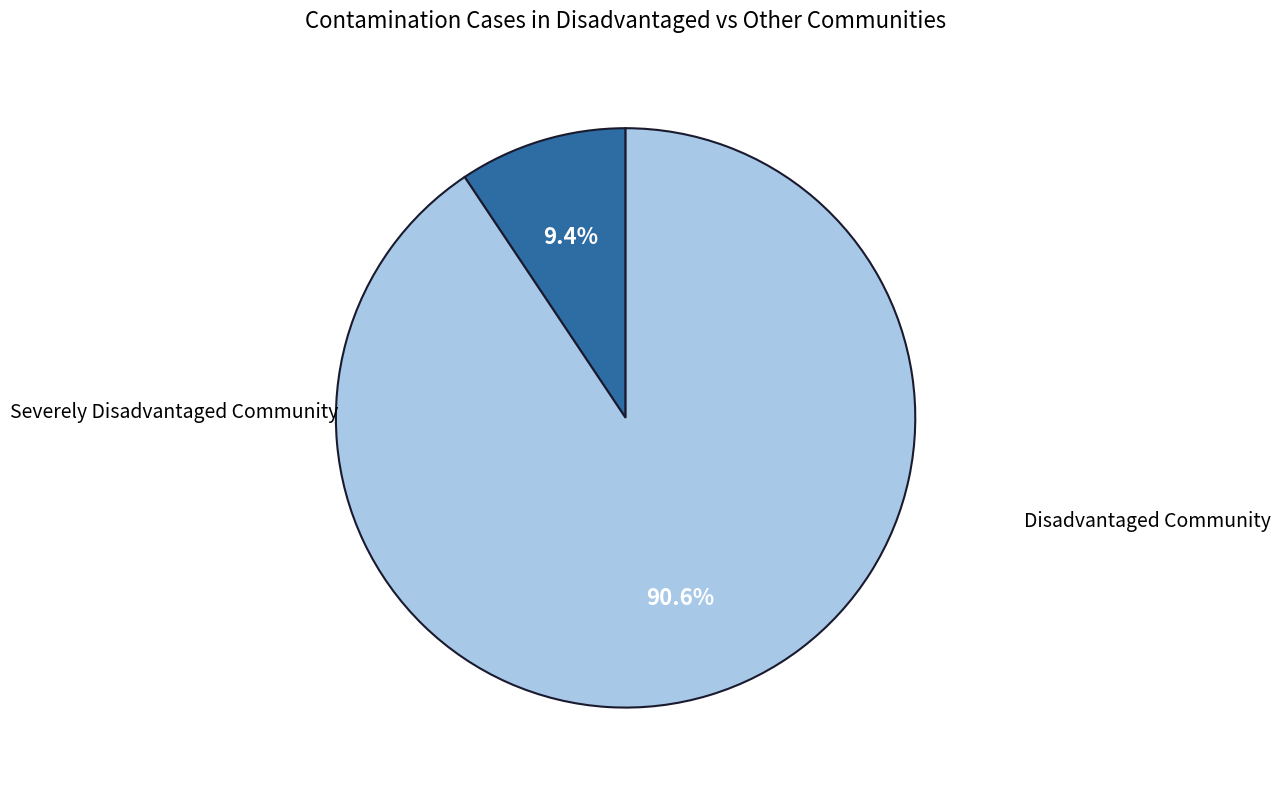

To the nearest percent, what is the average slice percentage?

50%